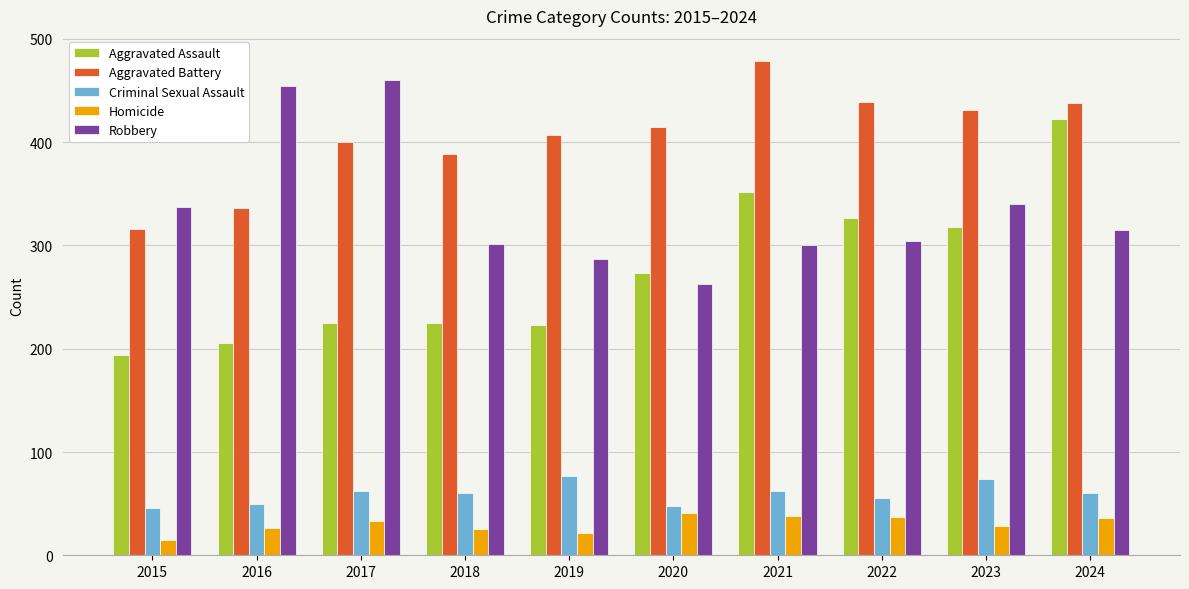

How many bars are there in each group?

5